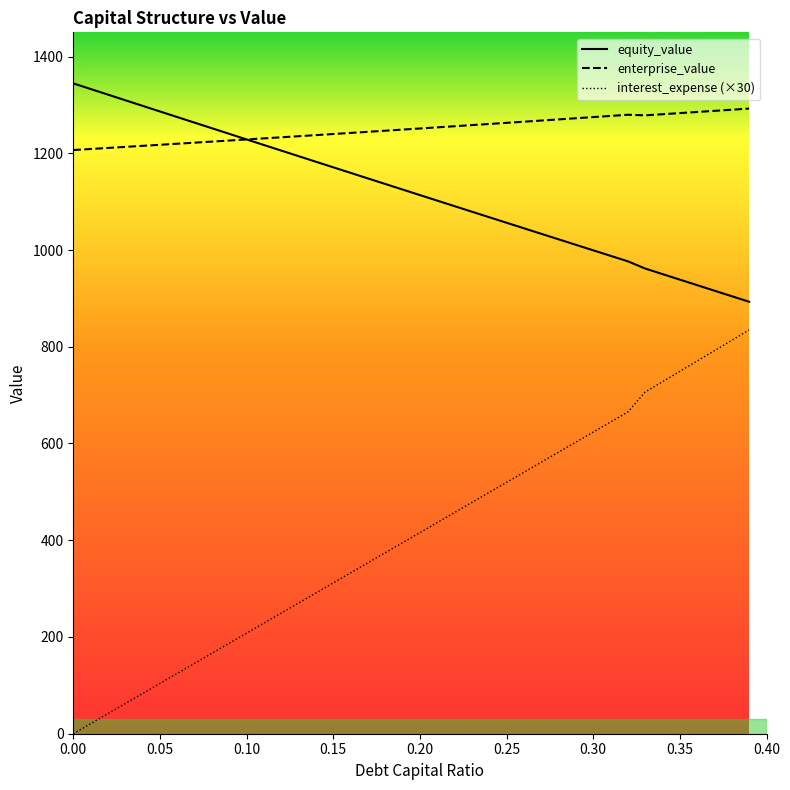

True or false: enterprise_value and equity_value cross at least once.

False